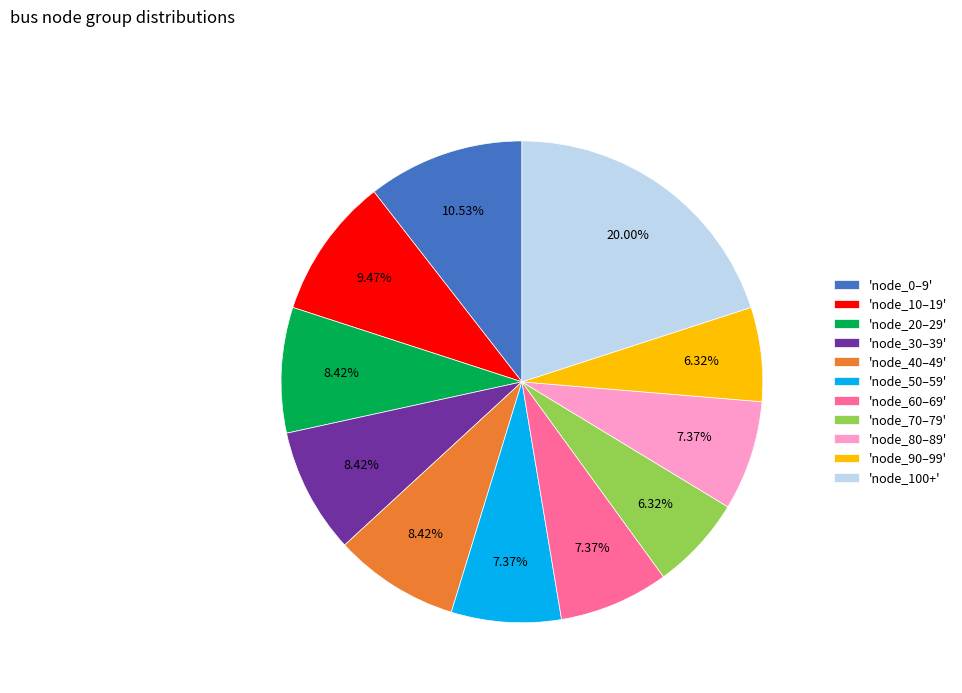

What is the ratio of the value at 'node_20–29' to the value at 'node_0–9'?

0.8